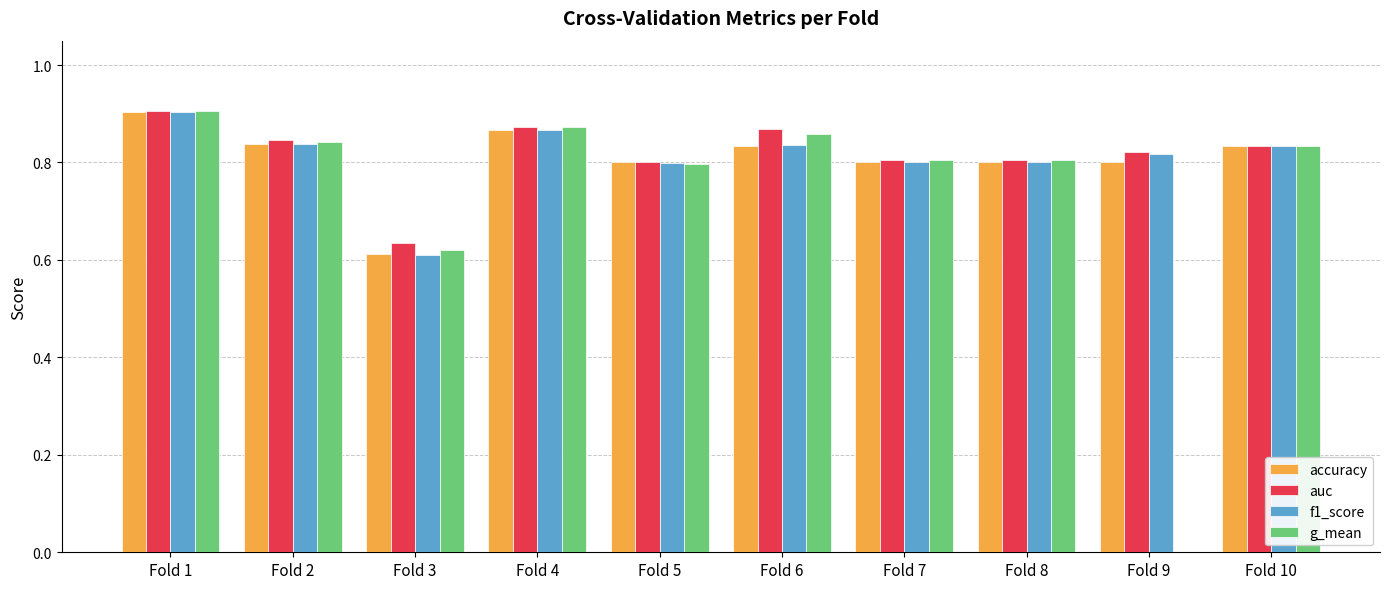

What is the sum of the auc values at Fold 3 and Fold 7?

1.4